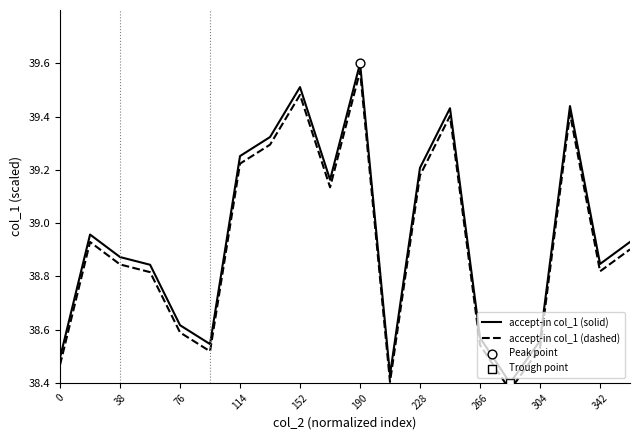

Which series reaches the maximum Y coordinate?

accept-in col_1 (solid)